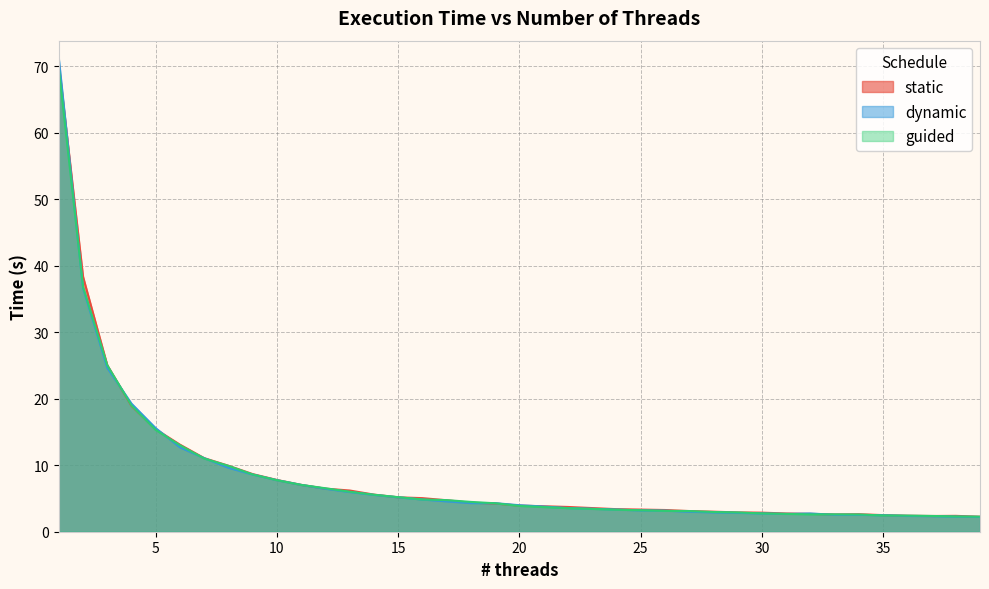

After their last crossing, which series has the higher values: dynamic or guided?

guided